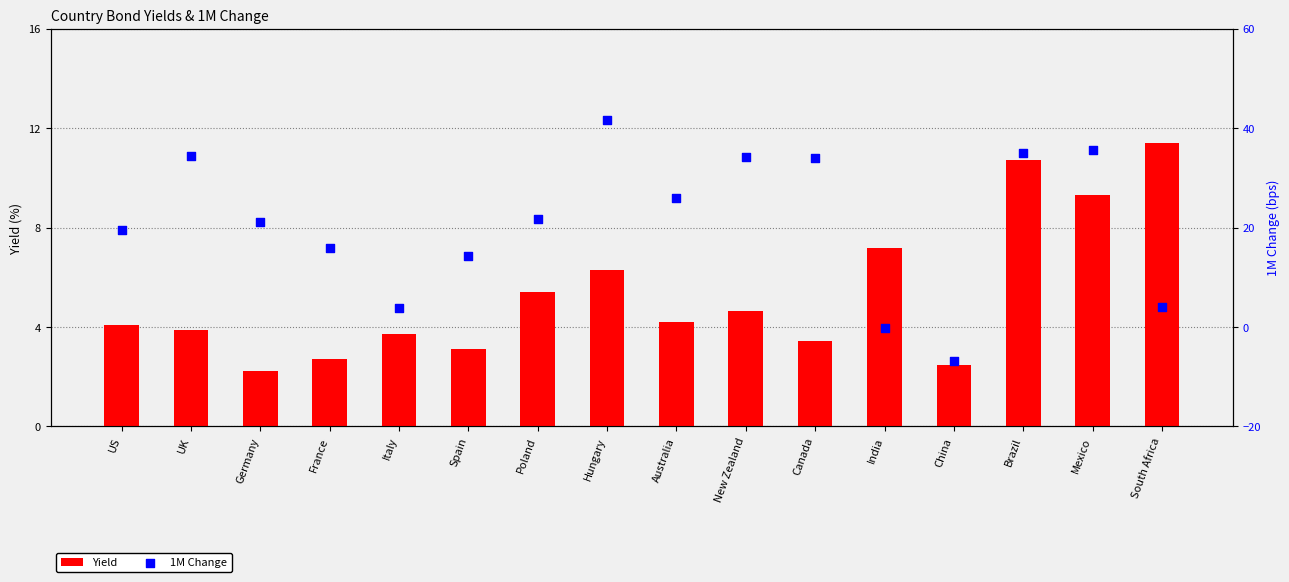

At how many categories does at least one series exceed 25?

7